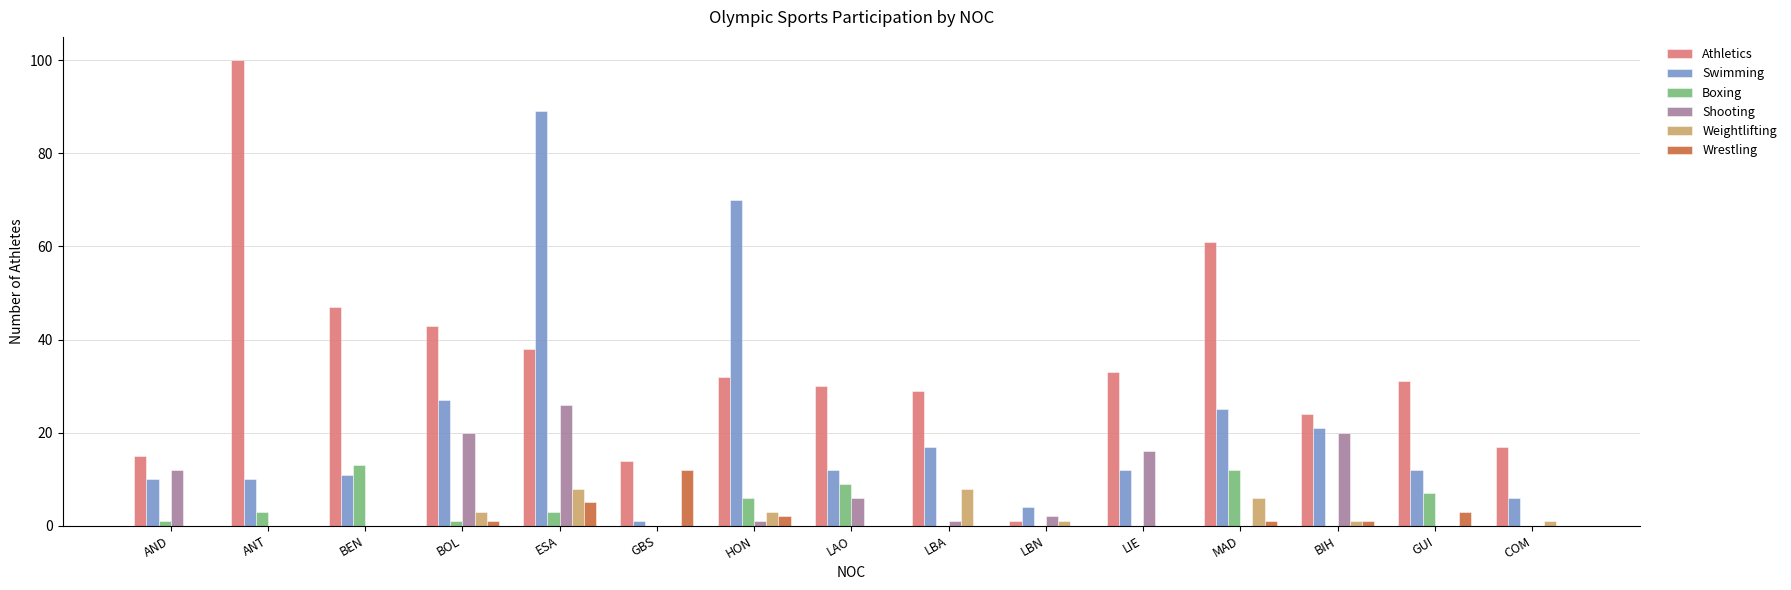

What is the greatest value displayed?

100